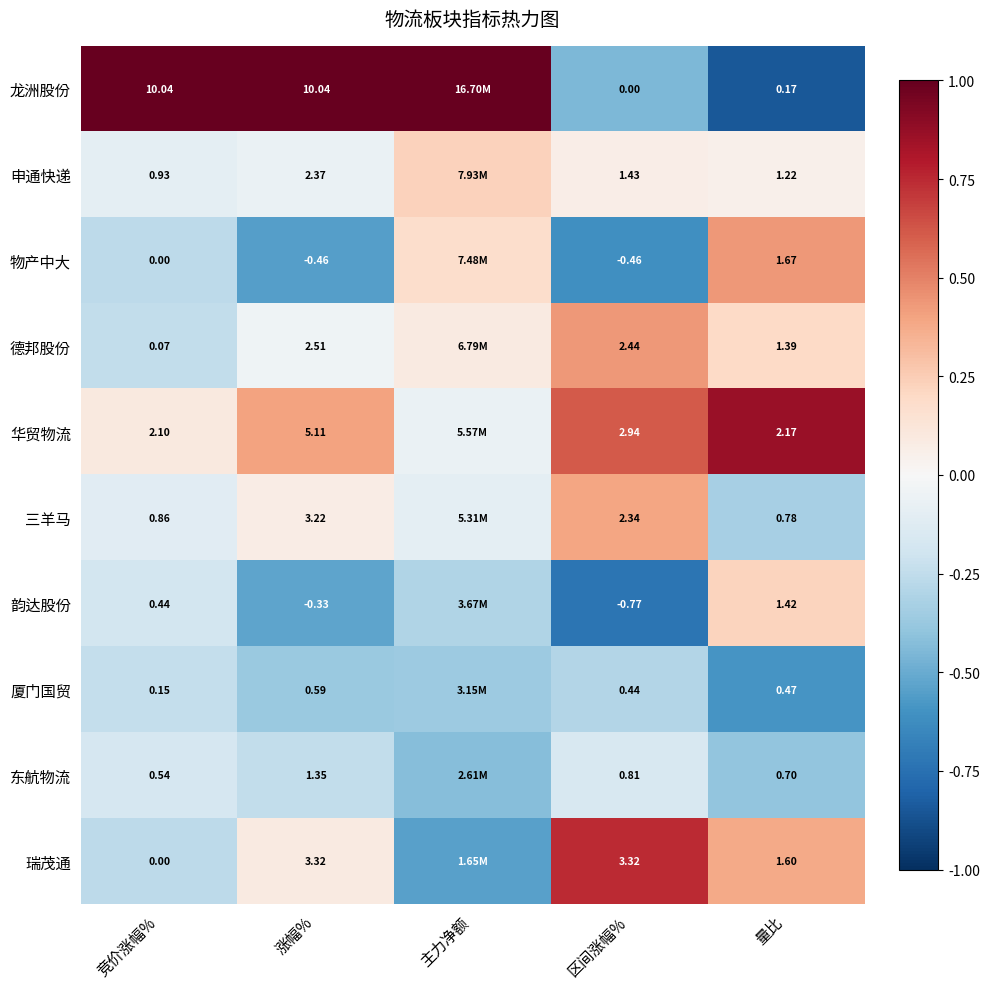

Between 量比 and 涨幅%, which is larger?

涨幅%